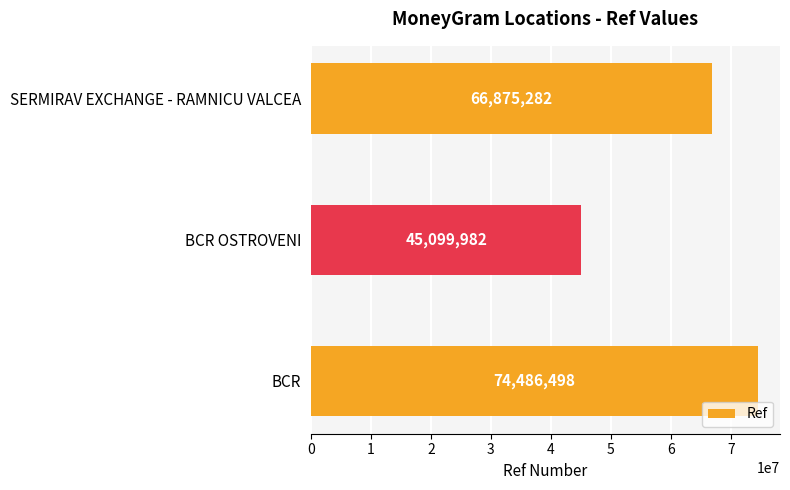

At which label is the value closest to 59793240?

SERMIRAV EXCHANGE - RAMNICU VALCEA